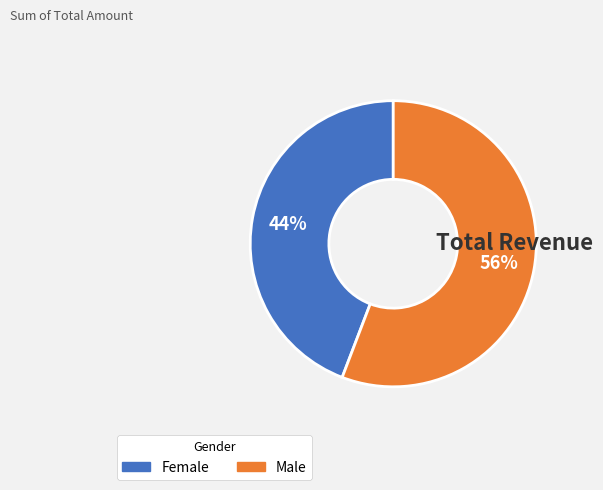

To the nearest percent, what is the average slice percentage?

50%